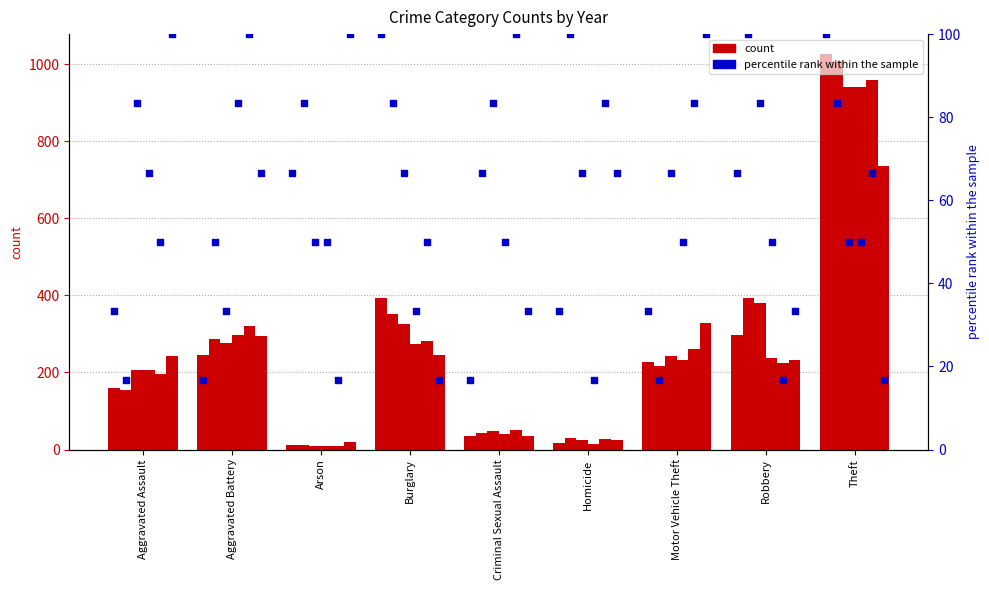

Is the value of pct rank 2020 at Aggravated Battery greater than the value of pct rank 2018 at Motor Vehicle Theft?

Yes